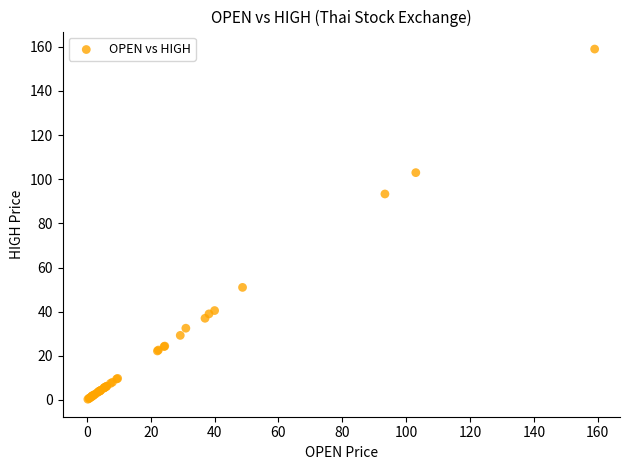

What Y value in the scatter plot is closest to 79?

93.3